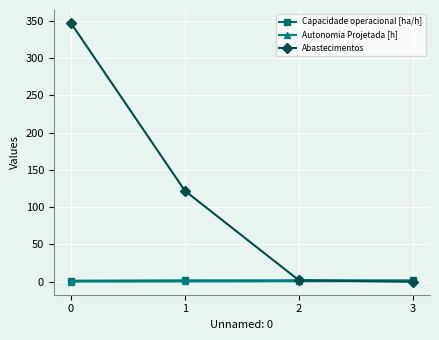

What is the greatest value displayed?

347.0